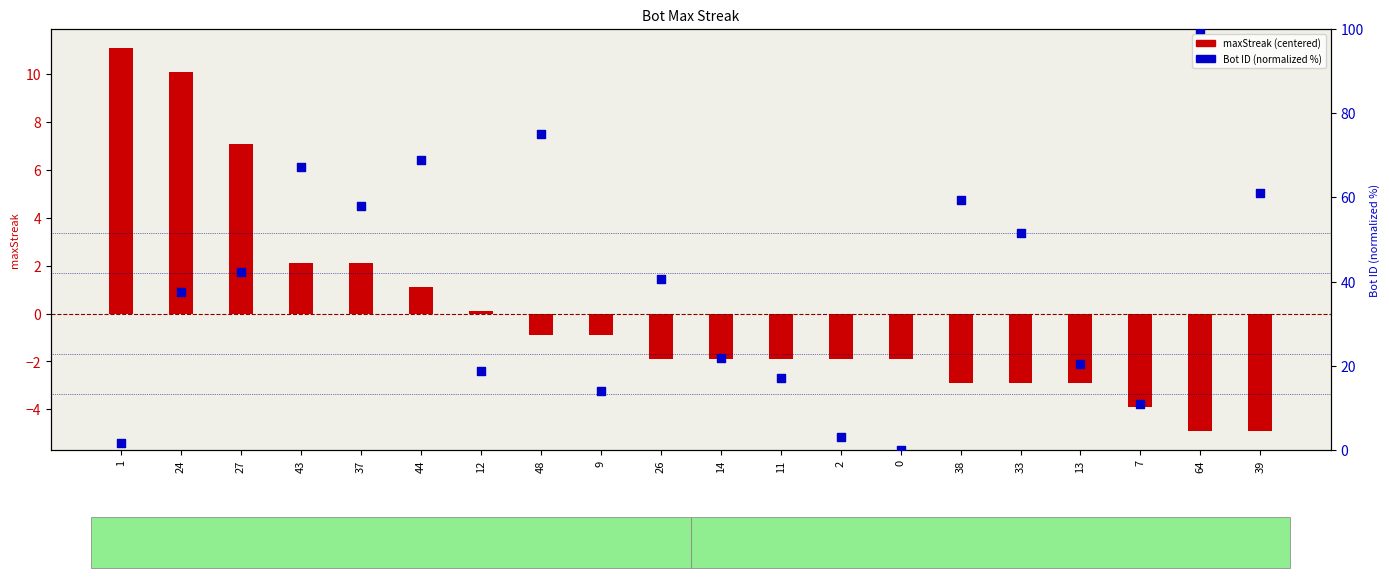

What is the ratio of the value at 14 to the value at 12?

1.2